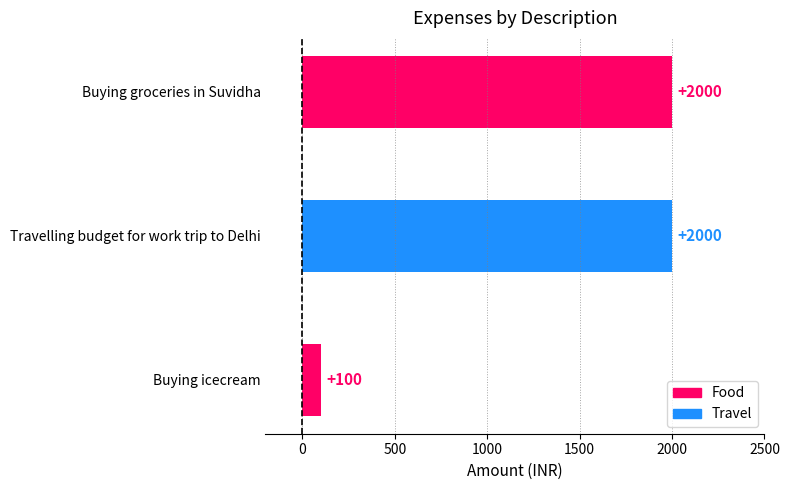

Is it true that the value at Buying icecream is 66?

False